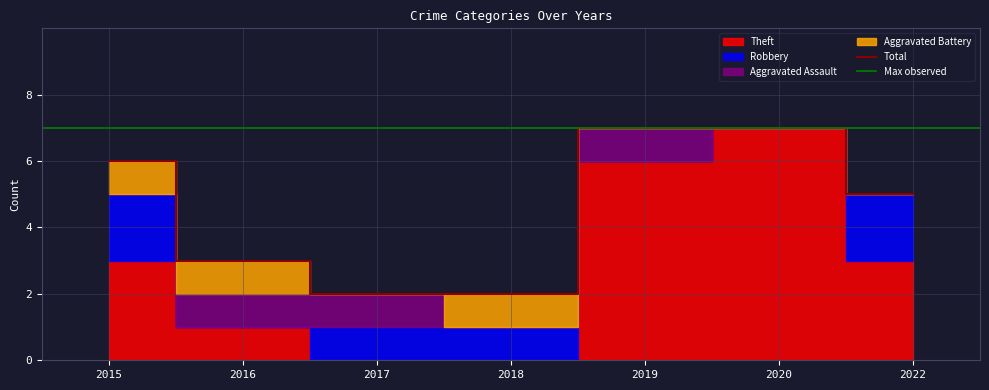

Which category has the highest value in the Aggravated Battery series?

2015